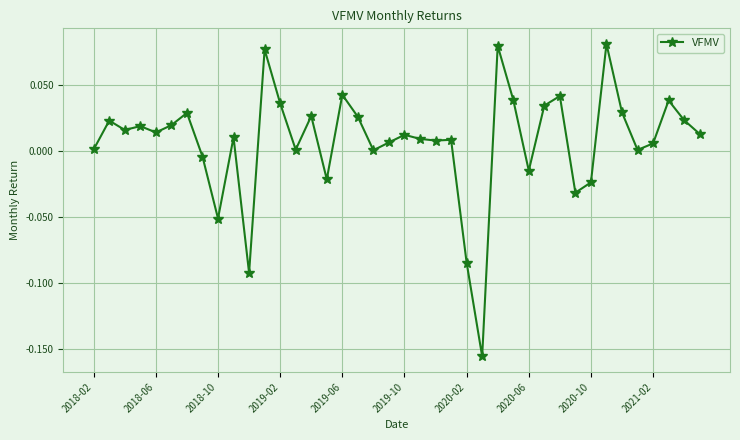

What is the sum of all values?

0.3